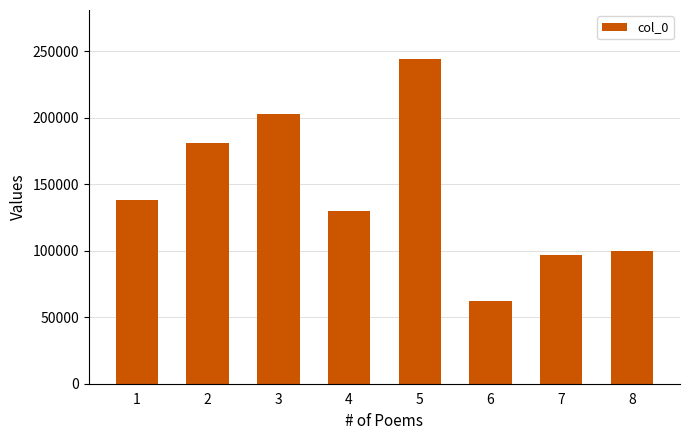

Reading left to right, what are all the values shown in this chart?

1=138058	2=181470	3=203034	4=129629	5=244512	6=62126	7=96888	8=100228